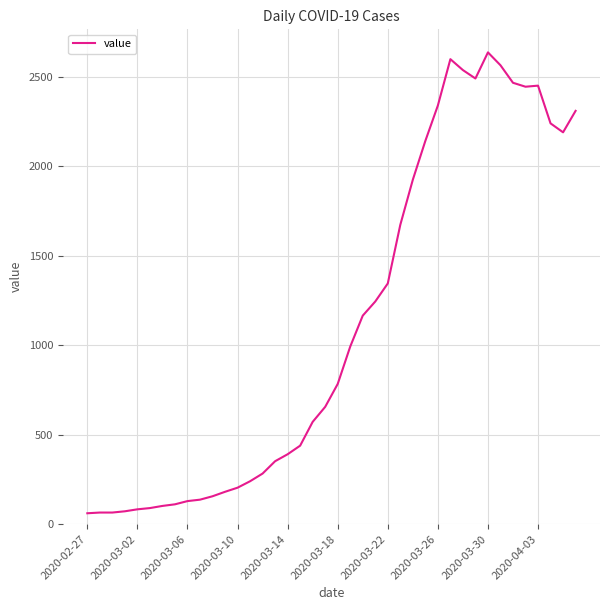

Is this an area chart (filled region under the line)?

No